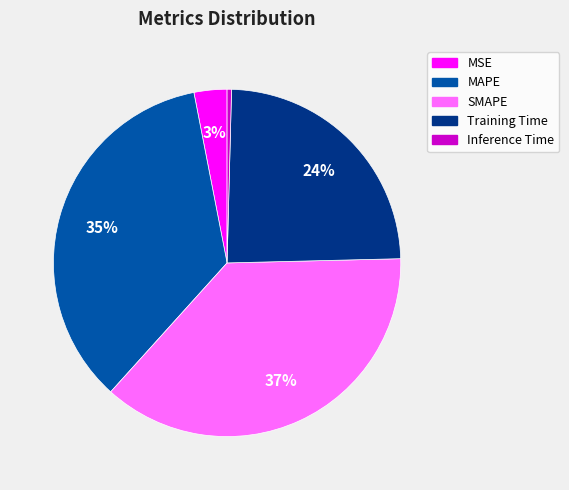

Which slice is the largest?

SMAPE